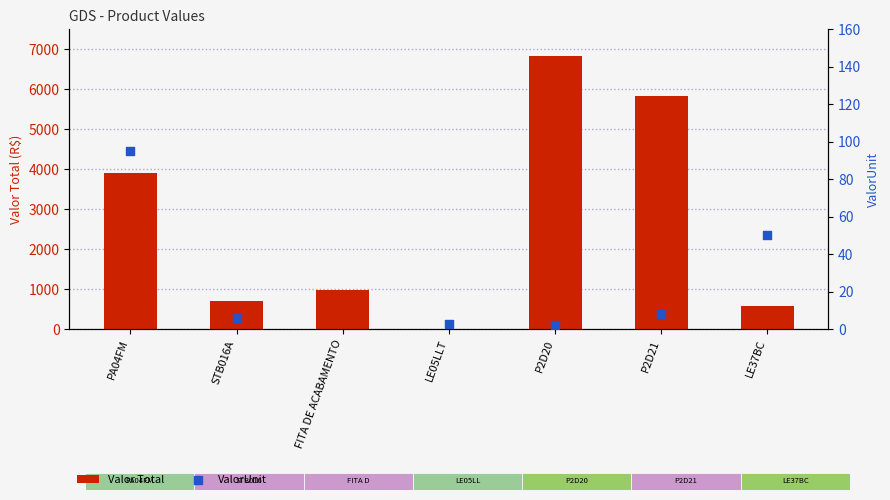

Which series has the largest Y range (max minus min)?

Valor Total